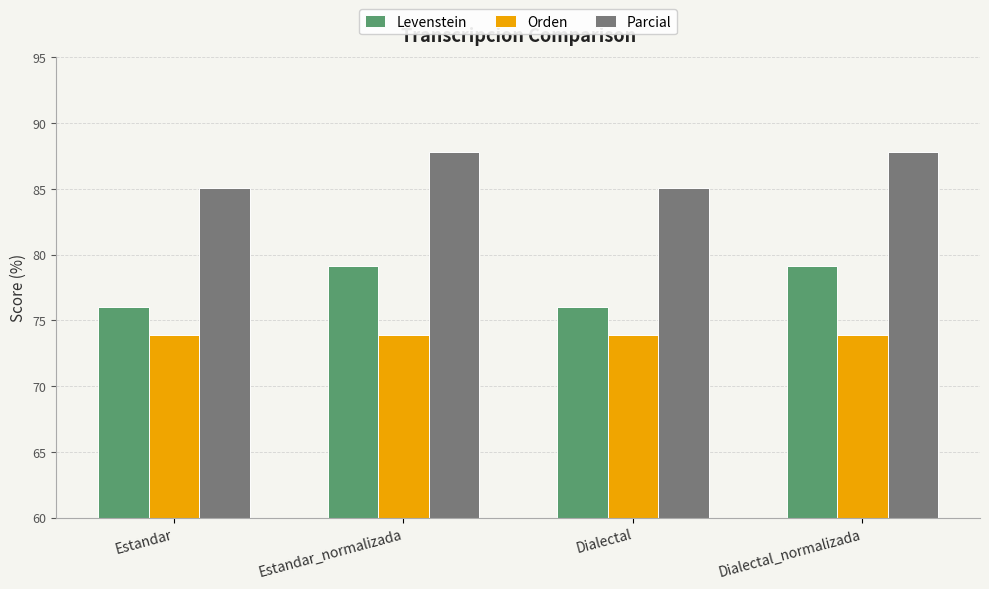

At which label does Parcial first exceed 87?

Estandar_normalizada